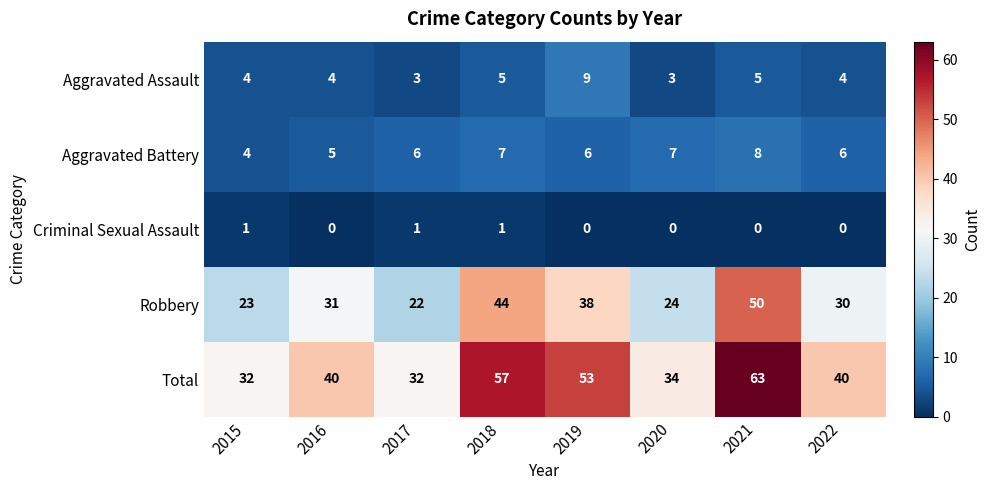

What value does the Total series have at 2015, to the nearest 5?

30